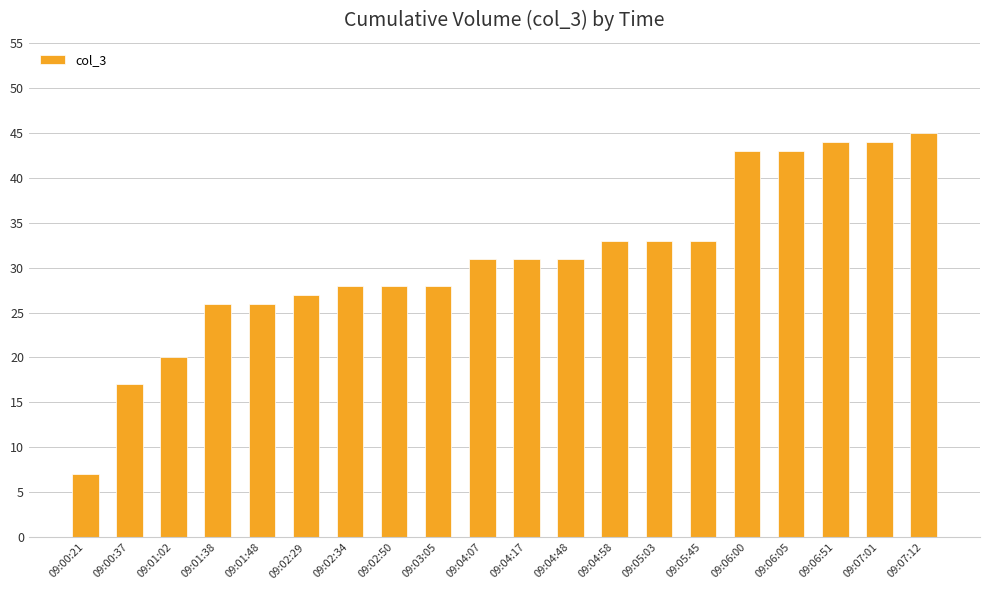

What is the average value?

31